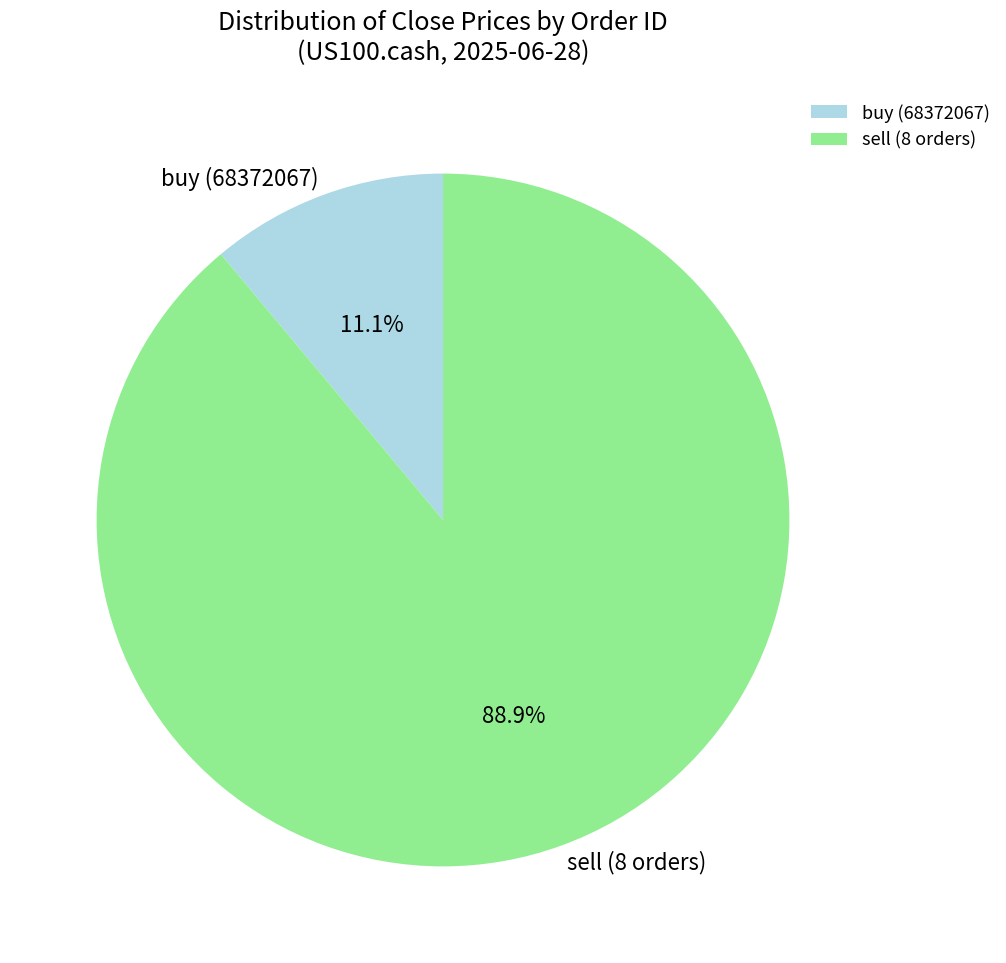

Which has a higher value, buy (68372067) or sell (8 orders)?

sell (8 orders)